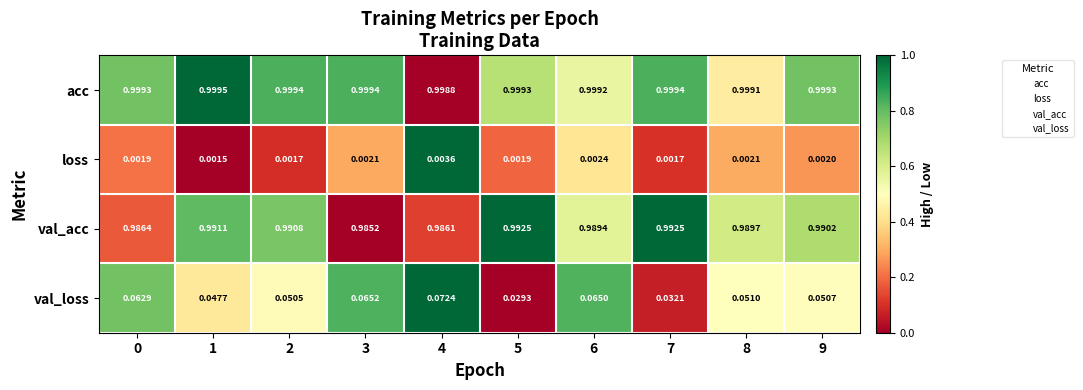

Rank the series by their maximum value, from lowest to highest.

loss, val_loss, val_acc, acc